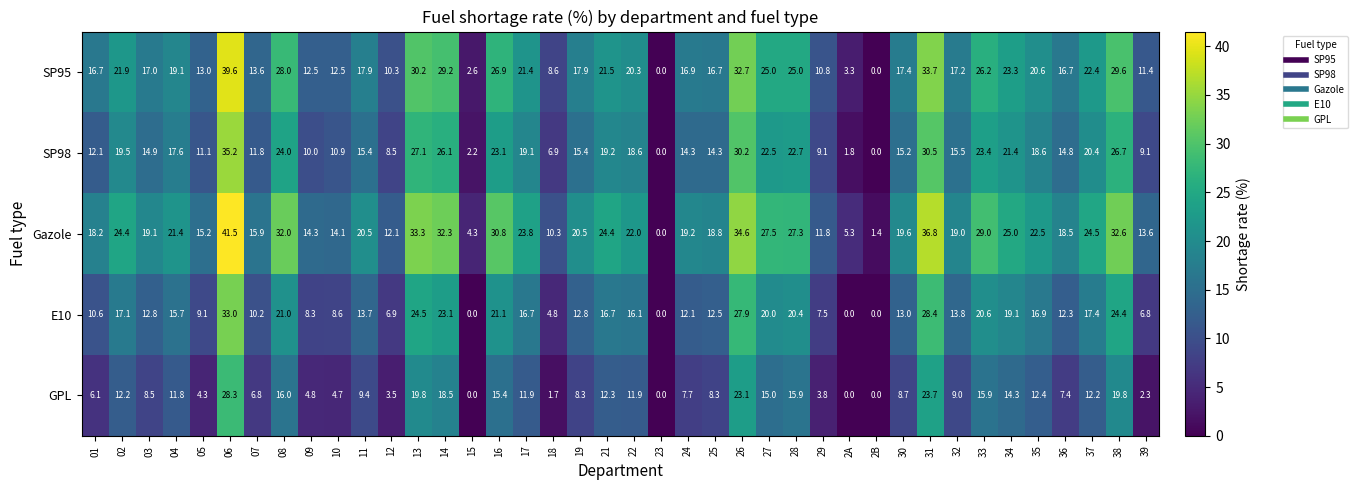

Rank the series by their maximum value, from lowest to highest.

GPL, E10, SP98, SP95, Gazole